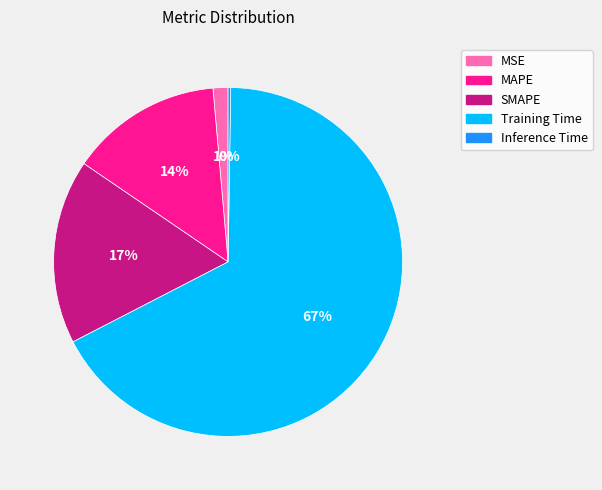

To the nearest percent, what is the average slice percentage?

20%